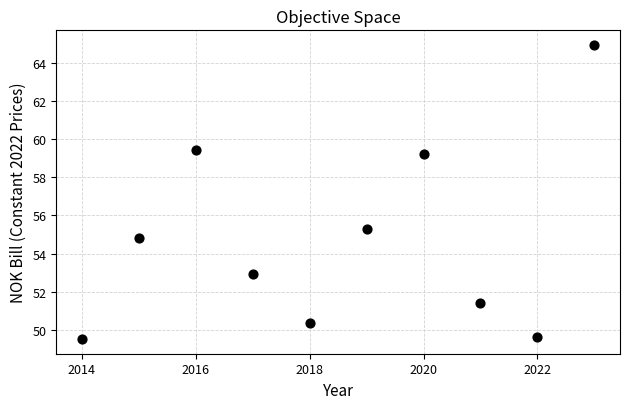

What Y value in the scatter plot is closest to 57?

55.3